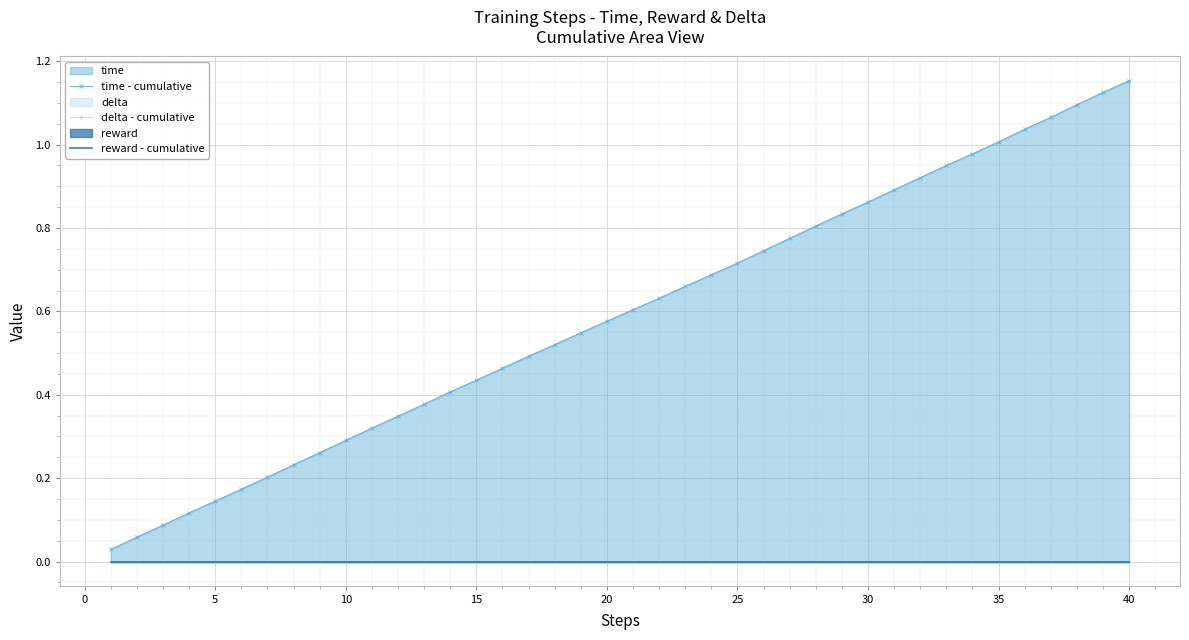

True or false: time - cumulative and delta - cumulative intersect in this chart.

False